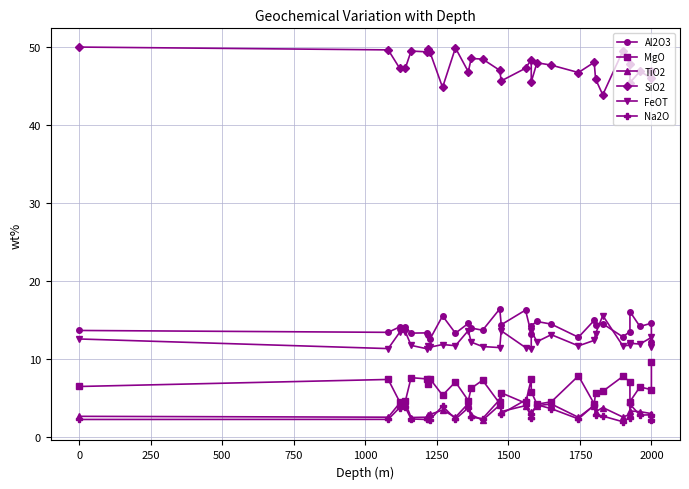

List the series in order of their peak value, lowest first.

TiO2, Na2O, MgO, FeOT, Al2O3, SiO2